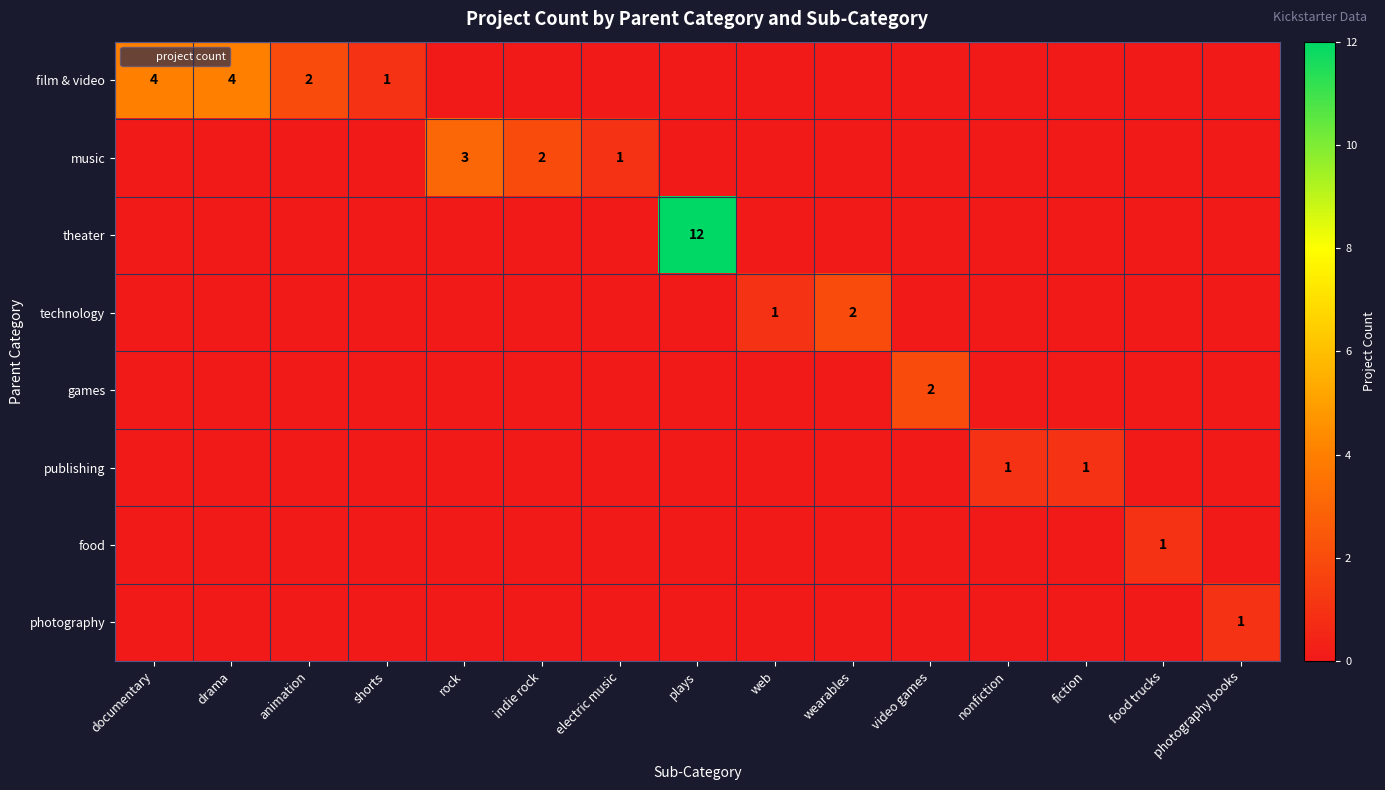

What is the sum of all games values?

2